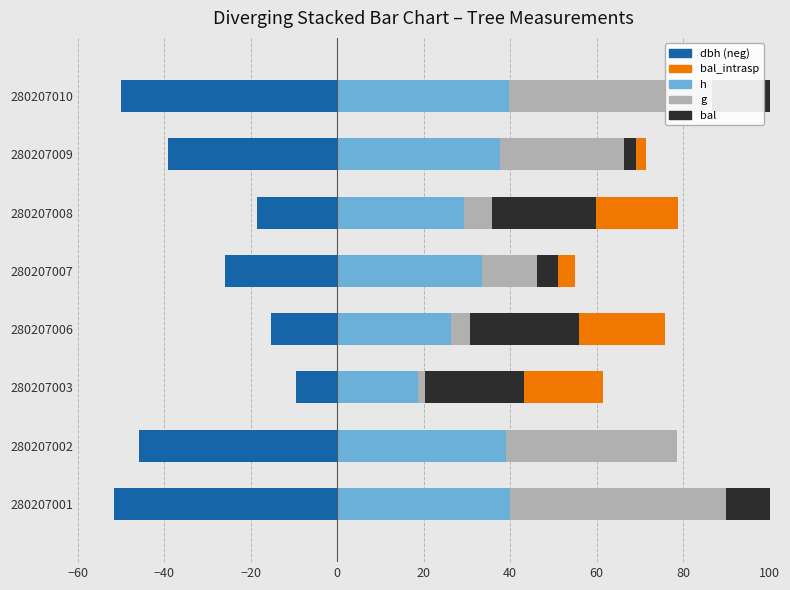

Is the value of bal_intrasp at 280207008 greater than the value of bal at 280207010?

No